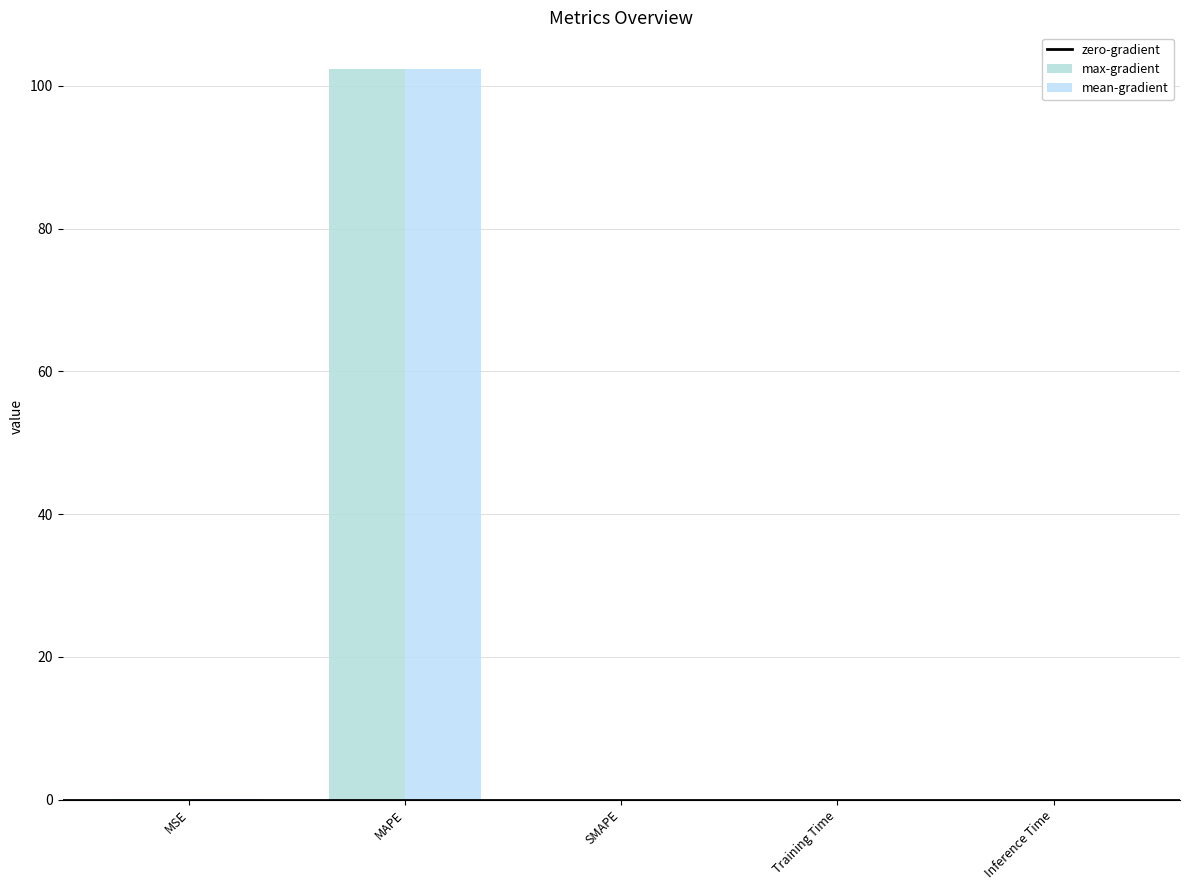

Are the bars horizontal?

No